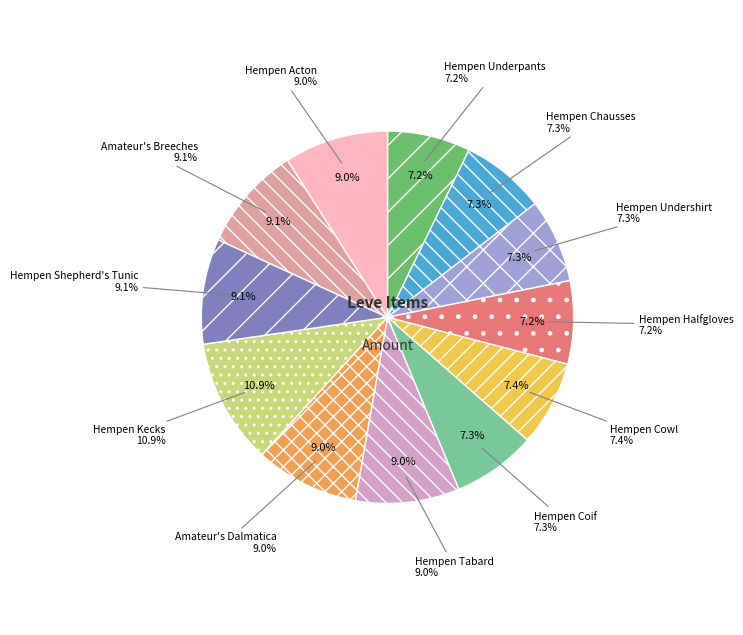

What percentage is the Hempen Underpants slice, to the nearest percent?

7%